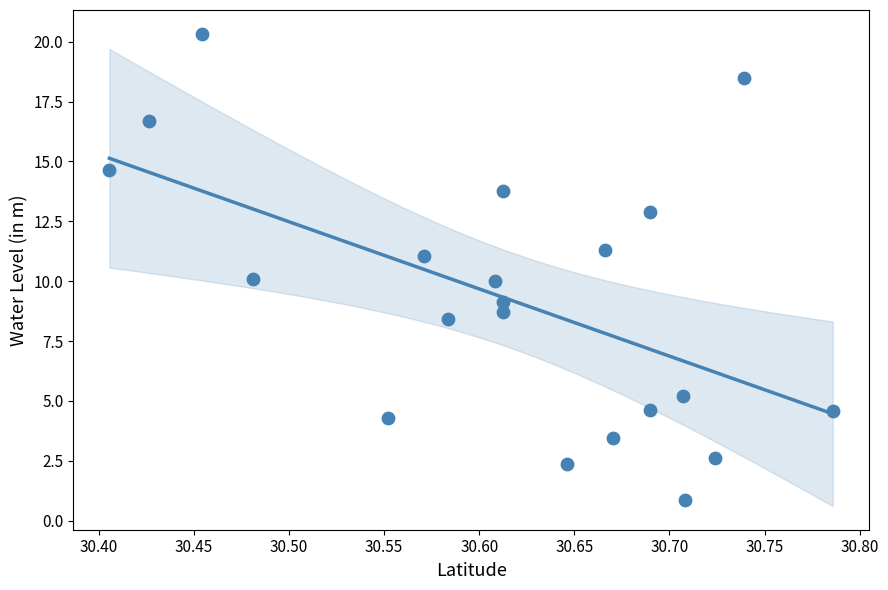

What is the range of X values (max minus min)?

0.4